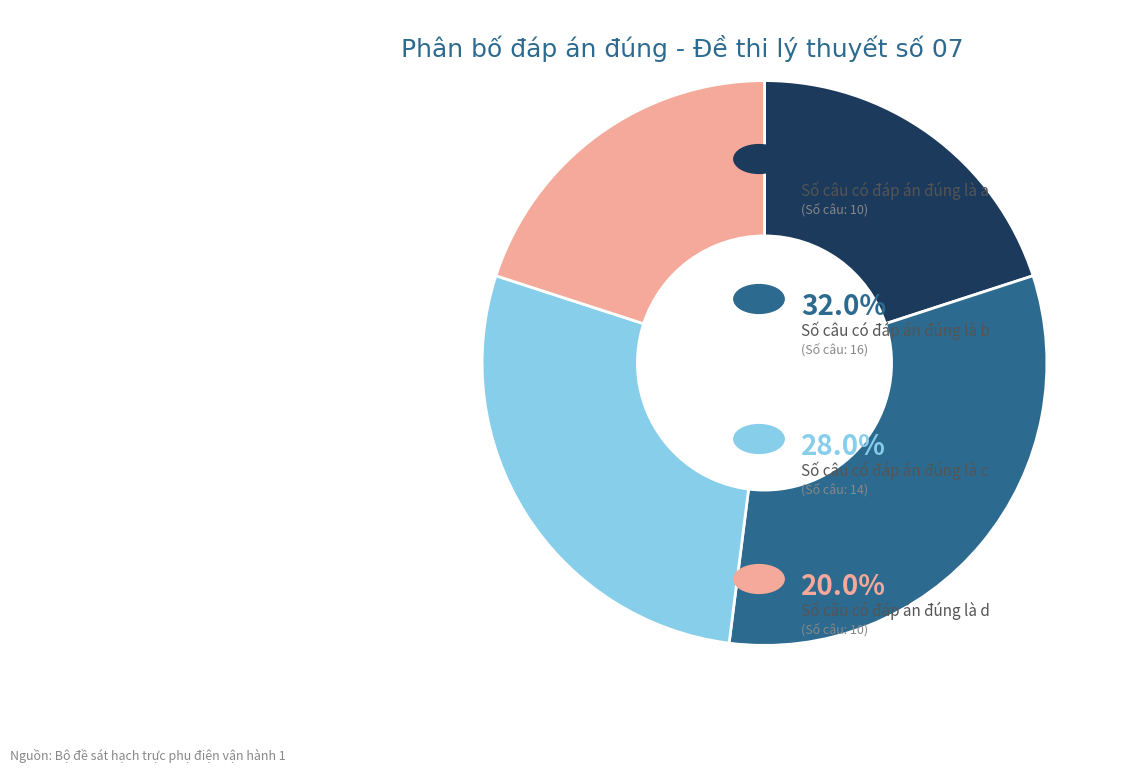

Does any single category account for the majority?

No